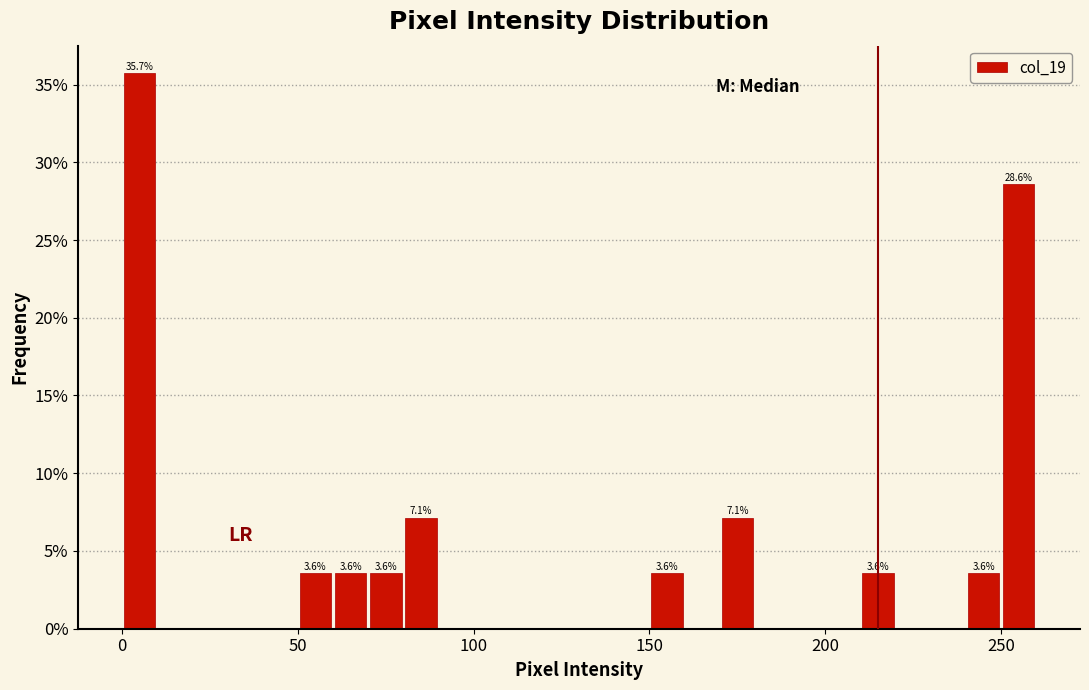

Read against the x-axis, roughly where is the centre of the tallest bar?

5